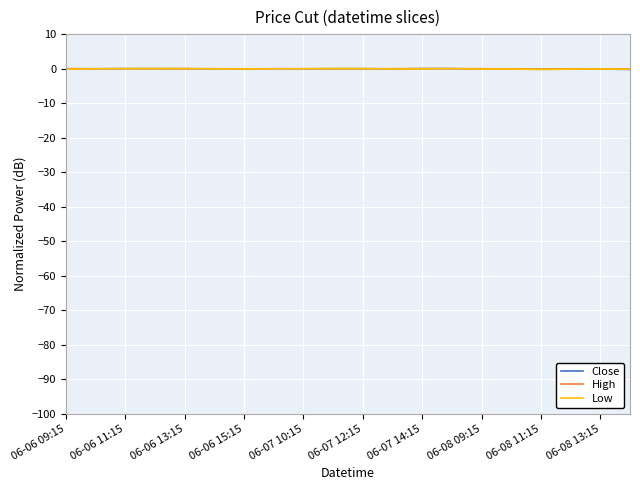

Does the chart display data point markers on the line(s)?

No